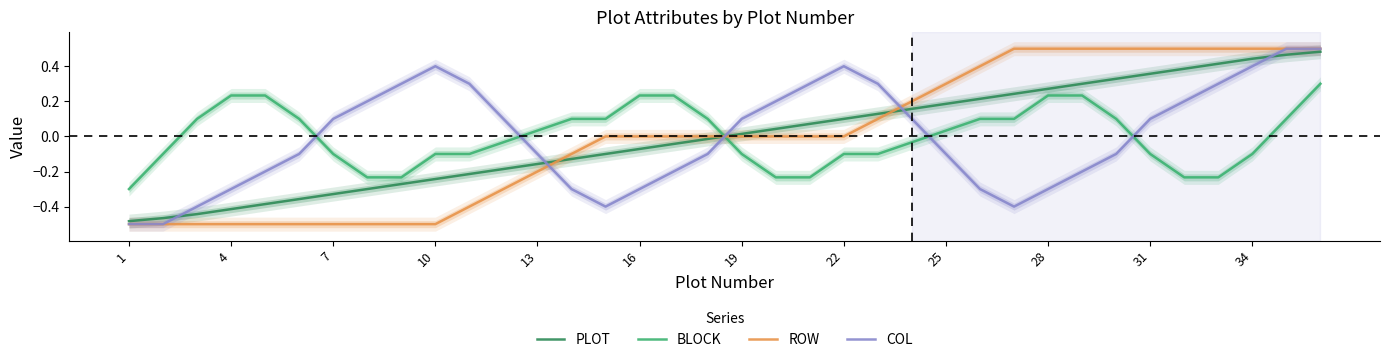

How many distinct data groups are displayed?

4